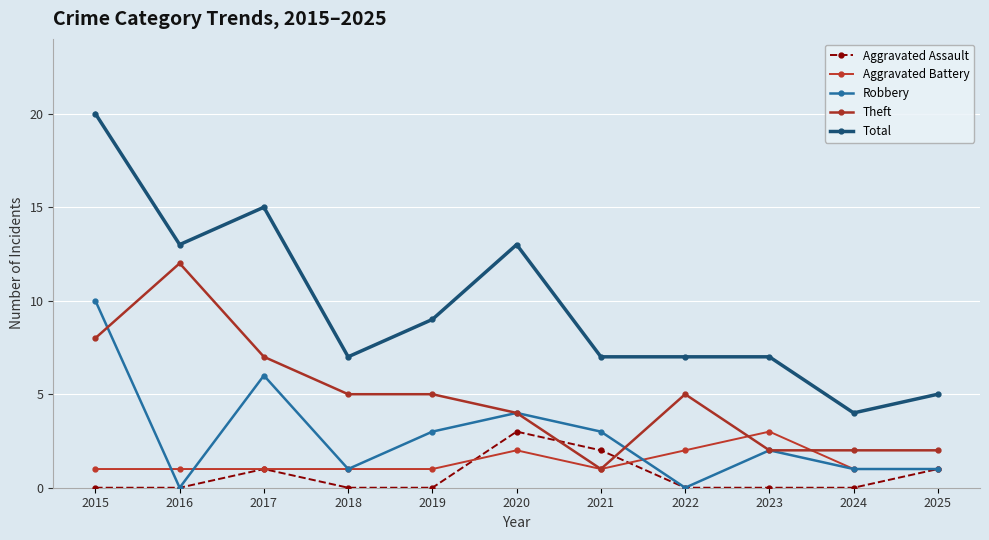

Is it true that Theft equals 2 at 2017?

False